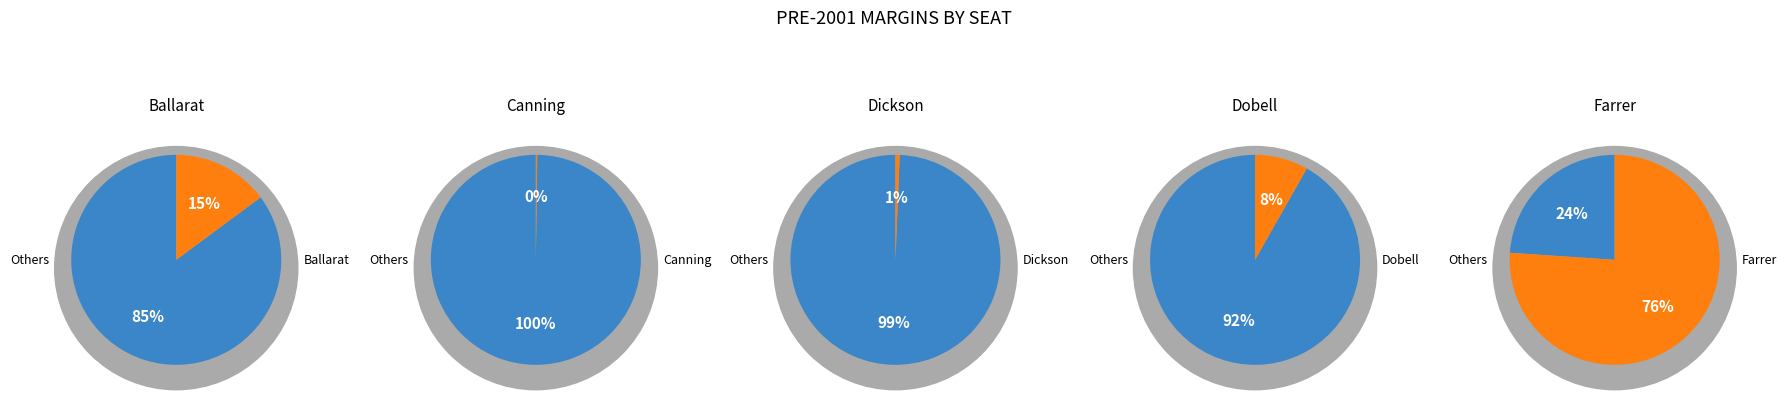

Is there any slice that represents more than half of the pie?

Yes